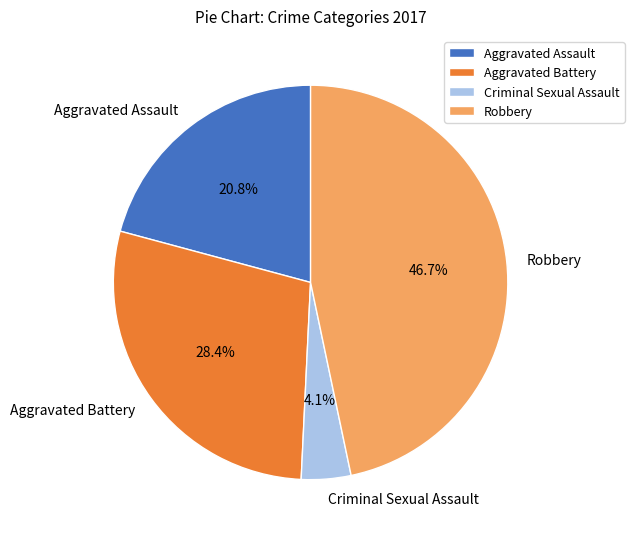

Approximately how many times larger is the value at Criminal Sexual Assault compared to Aggravated Battery?

0.1